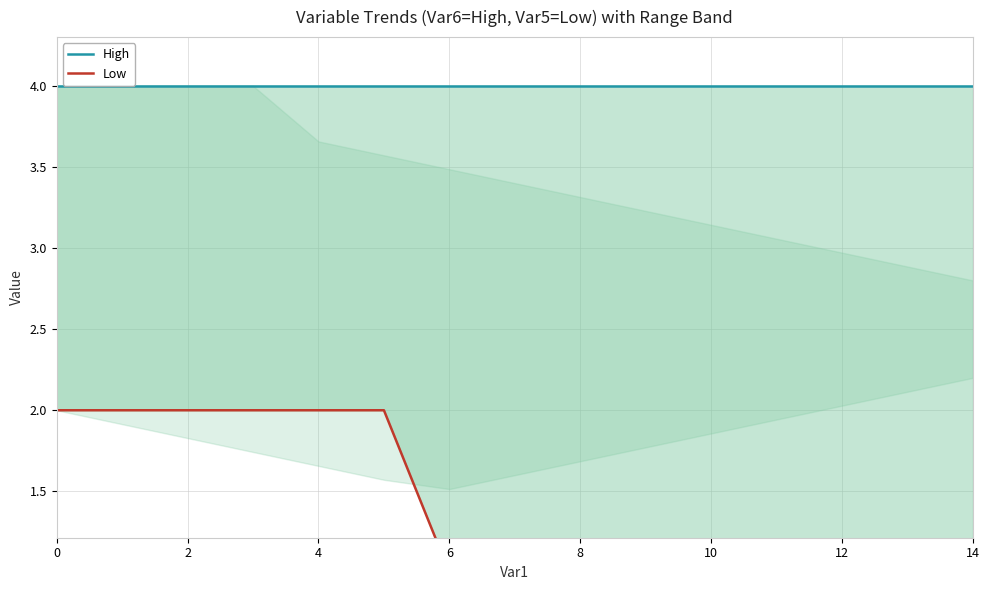

Which series has the largest total across all categories?

High